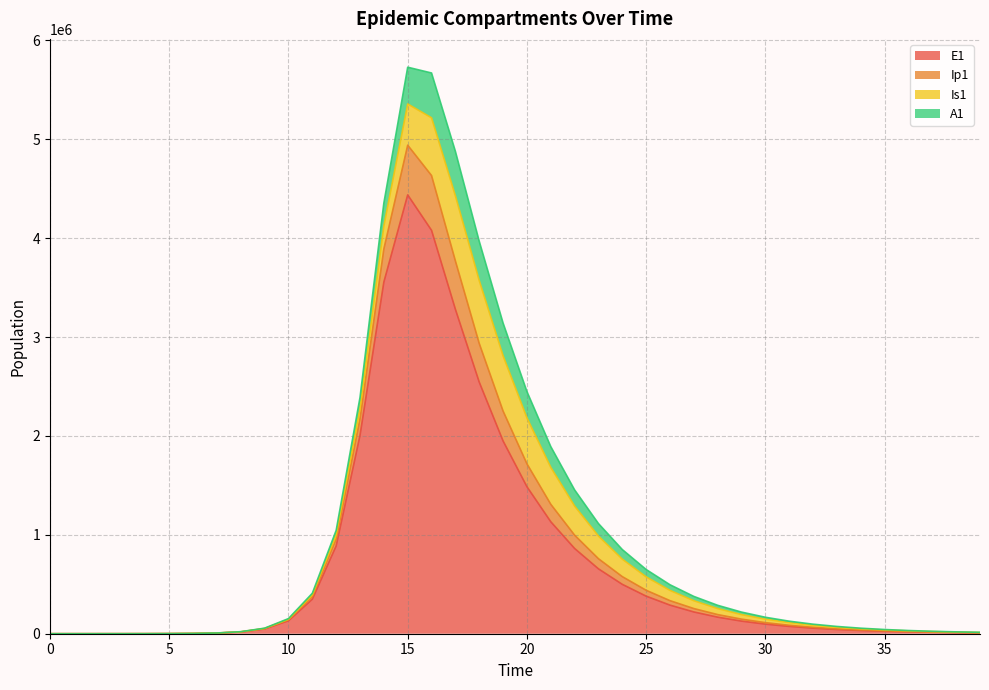

True or false: E1 and Ip1 cross at least once.

False